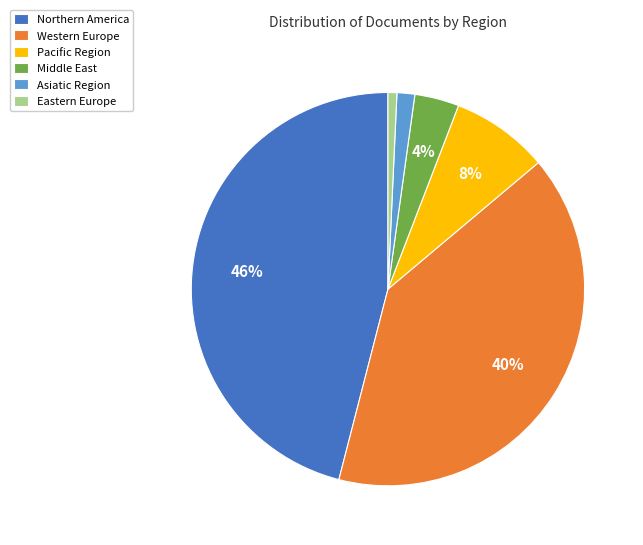

What is the largest slice in the pie chart?

Northern America